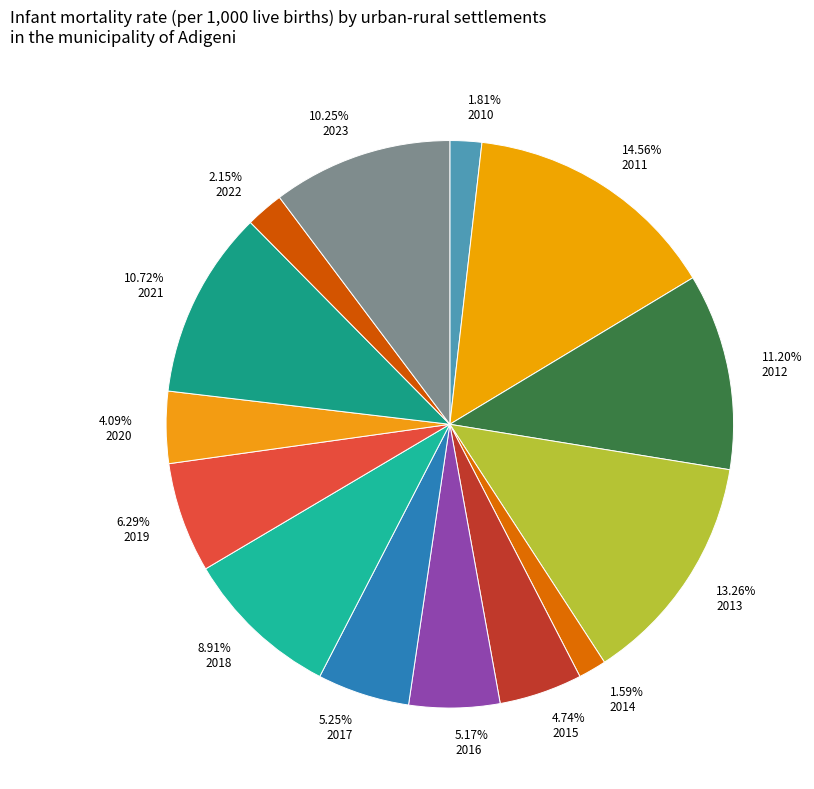

Which slice is the largest?

14.56% 2011